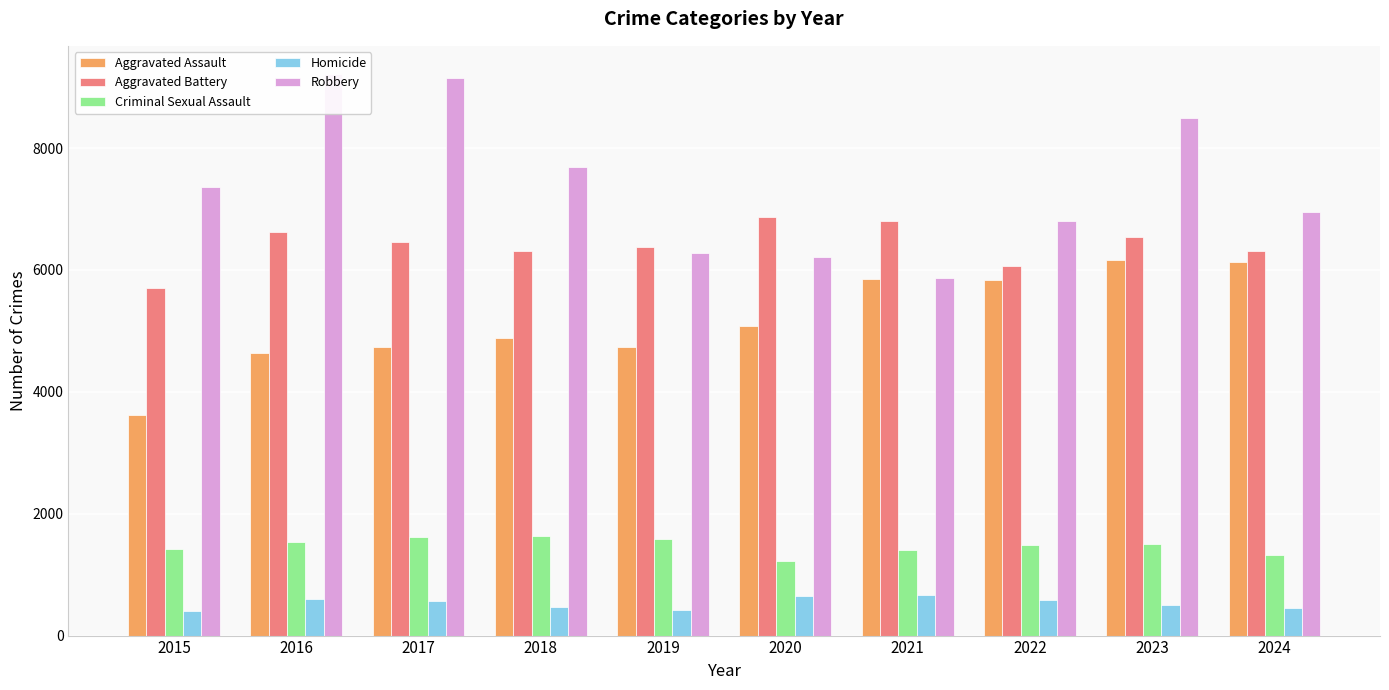

At which category is the sum across all series the highest?

2023